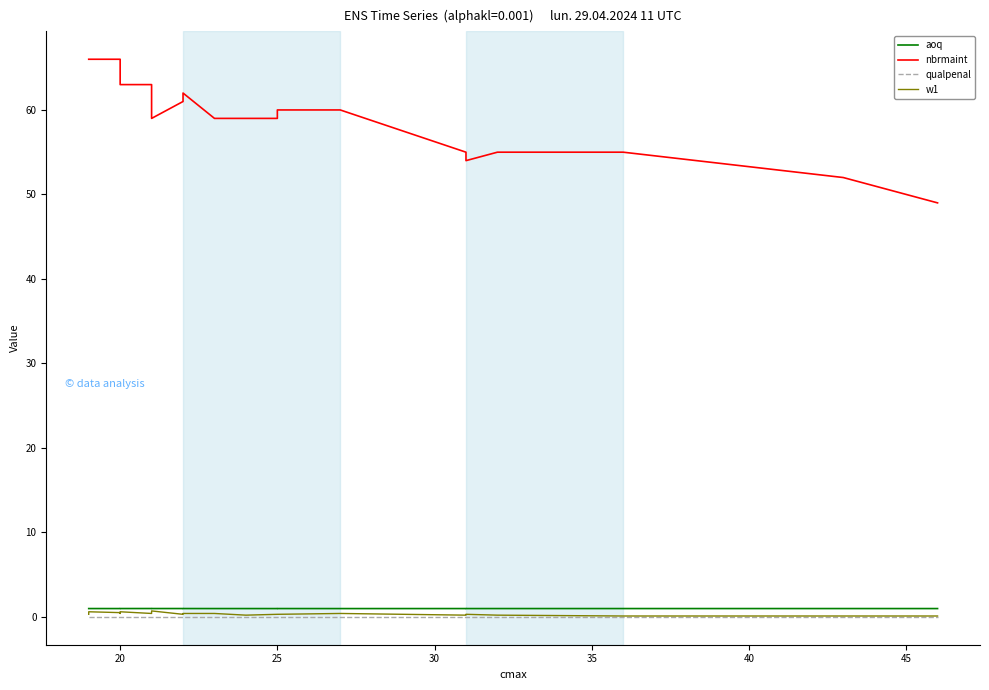

What is the greatest value displayed?

66.0